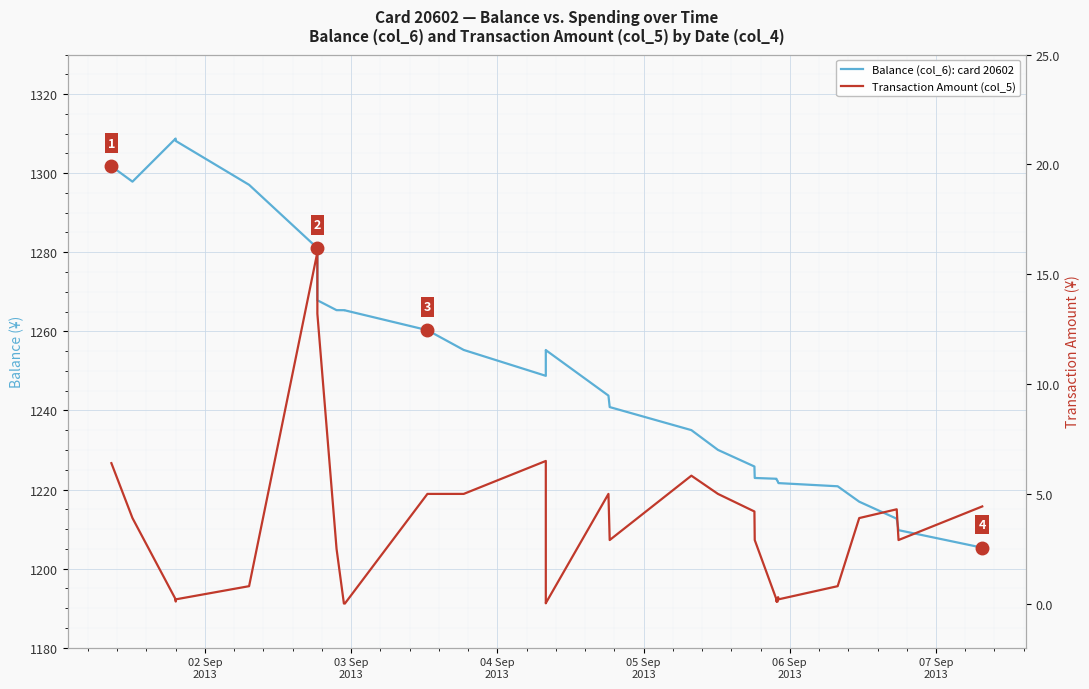

In Transaction Amount (col_5), how many points are lower than both neighbors (excluding endpoints)?

5